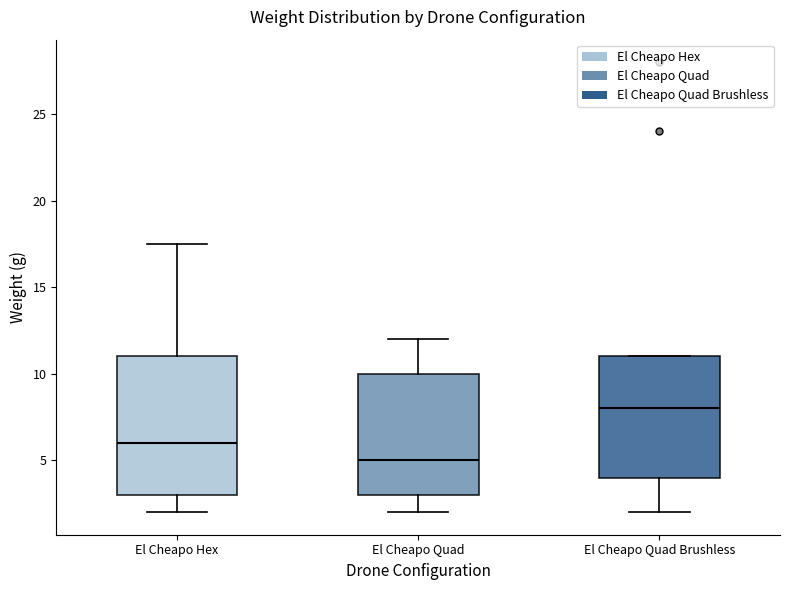

Where is the upper edge of the box for El Cheapo Quad Brushless on the y-axis? The values are not printed on the chart, so give them approximately, as read against the axis.

11.0